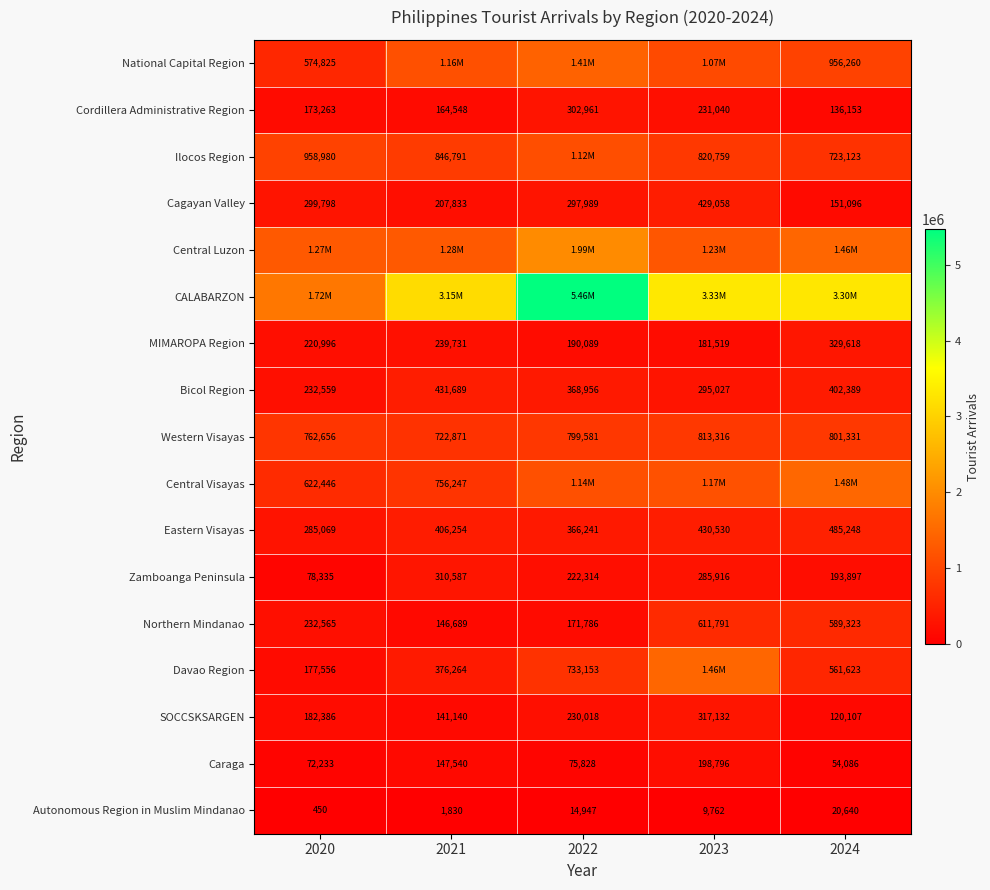

What is the minimum value shown in the chart?

450.0